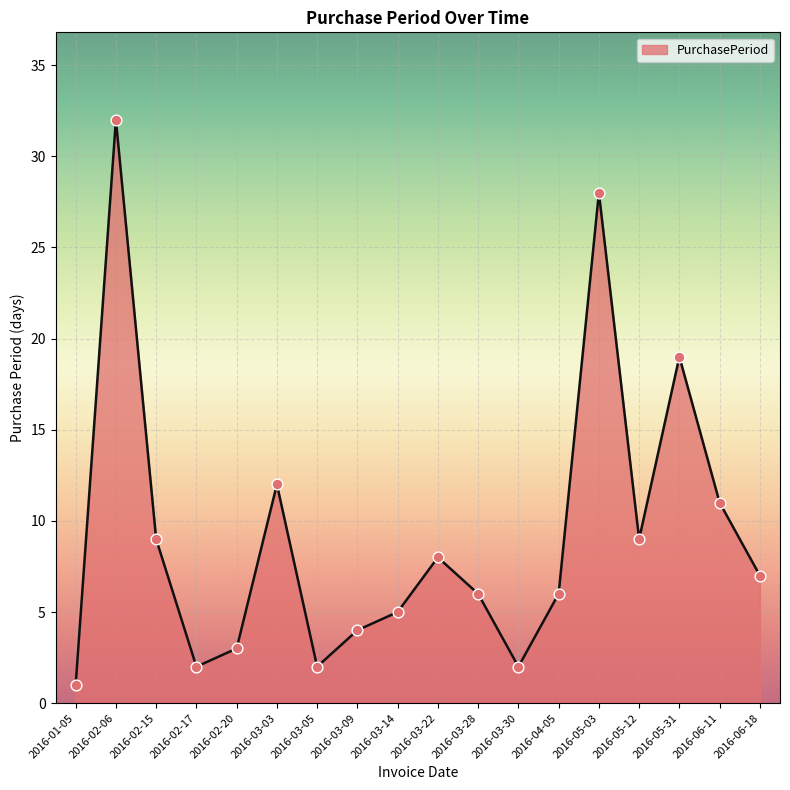

Between 2016-02-17 and 2016-03-09, which is larger?

2016-03-09